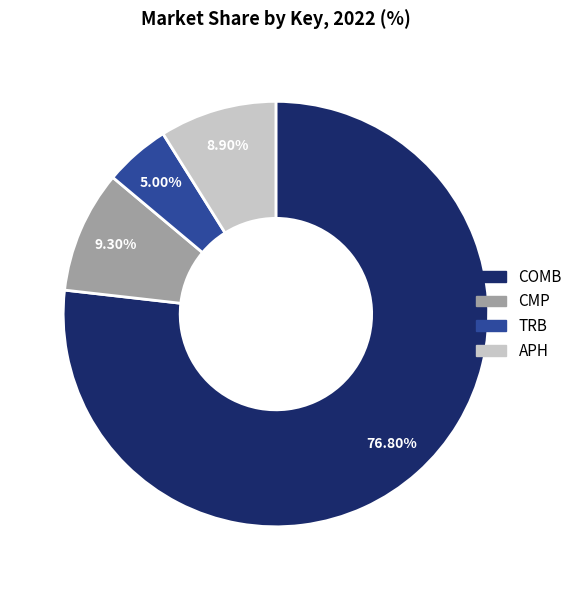

True or false: APH accounts for 9% of the total.

True